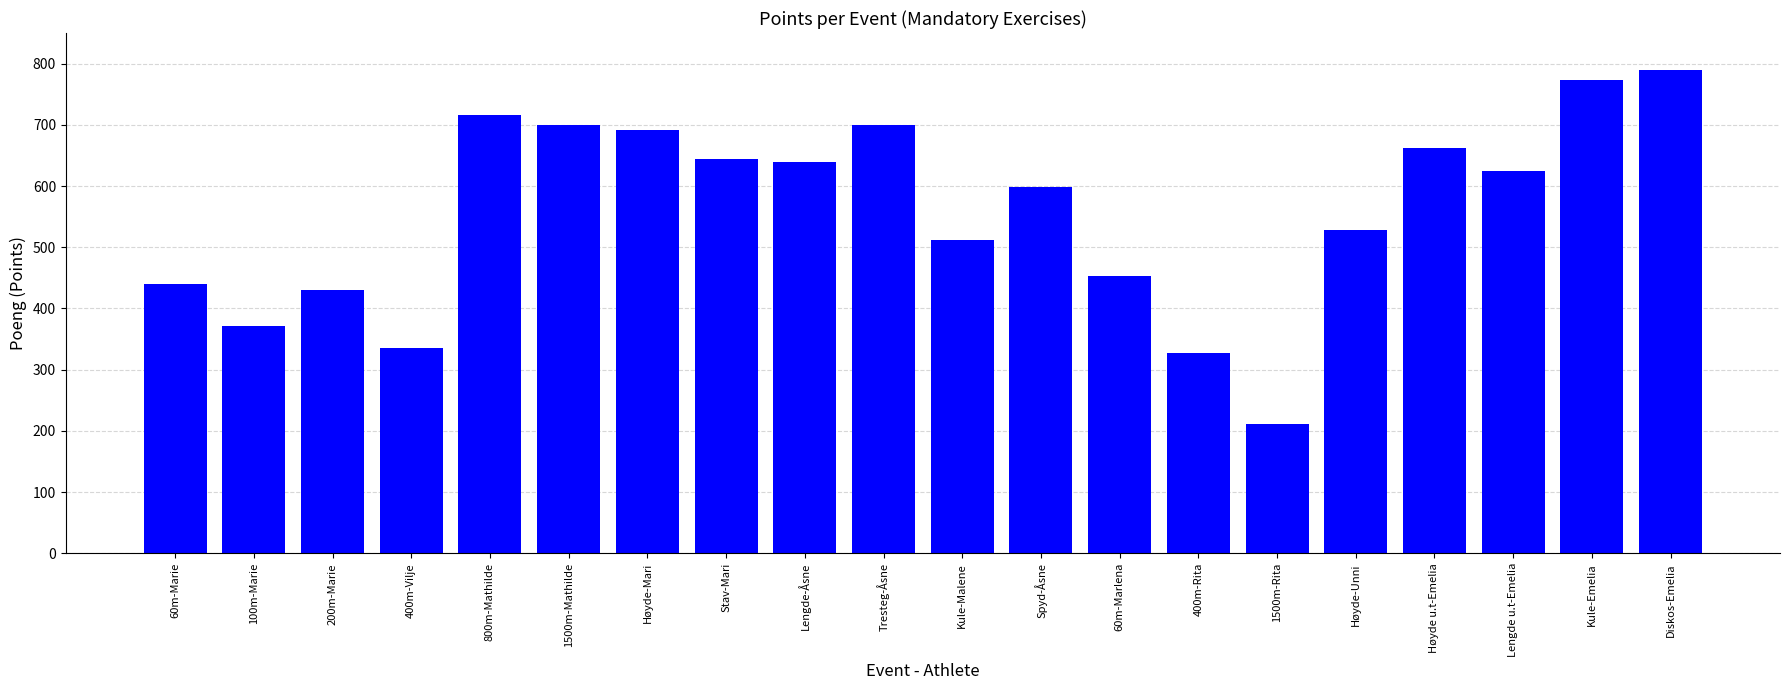

How many distinct data groups are displayed?

1